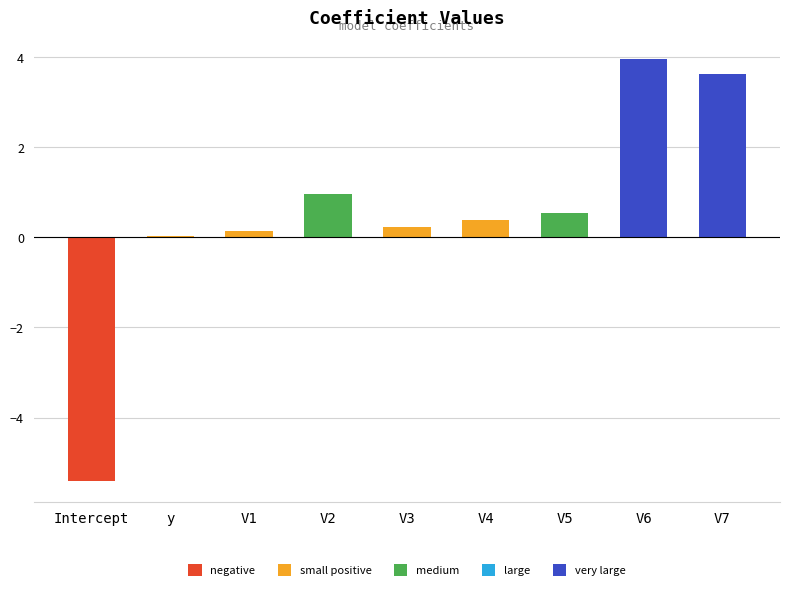

Approximately how many times larger is the value at V5 compared to V6?

0.1